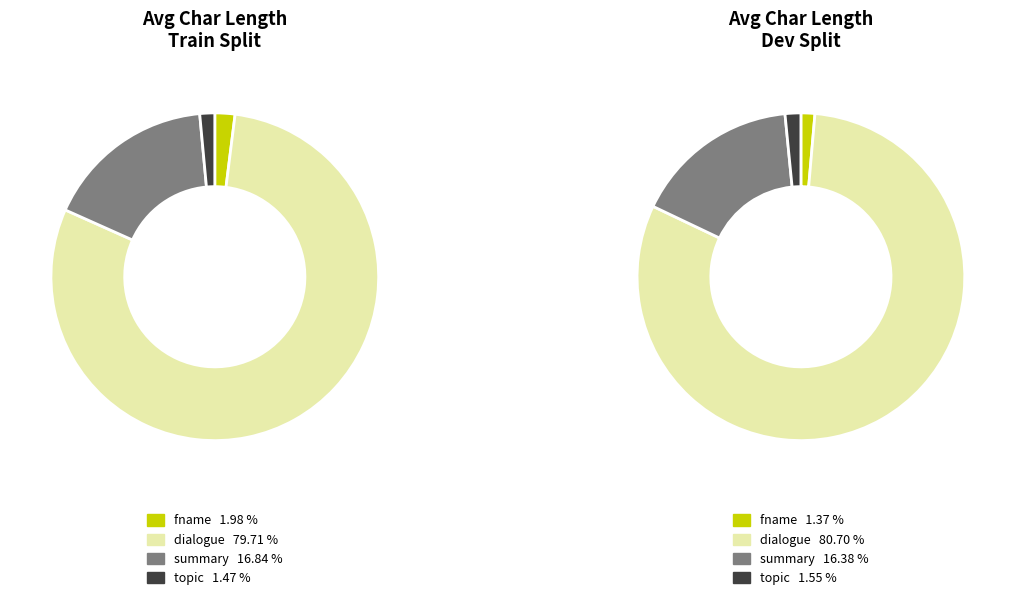

What percentage do dev and train together represent?

100.0%